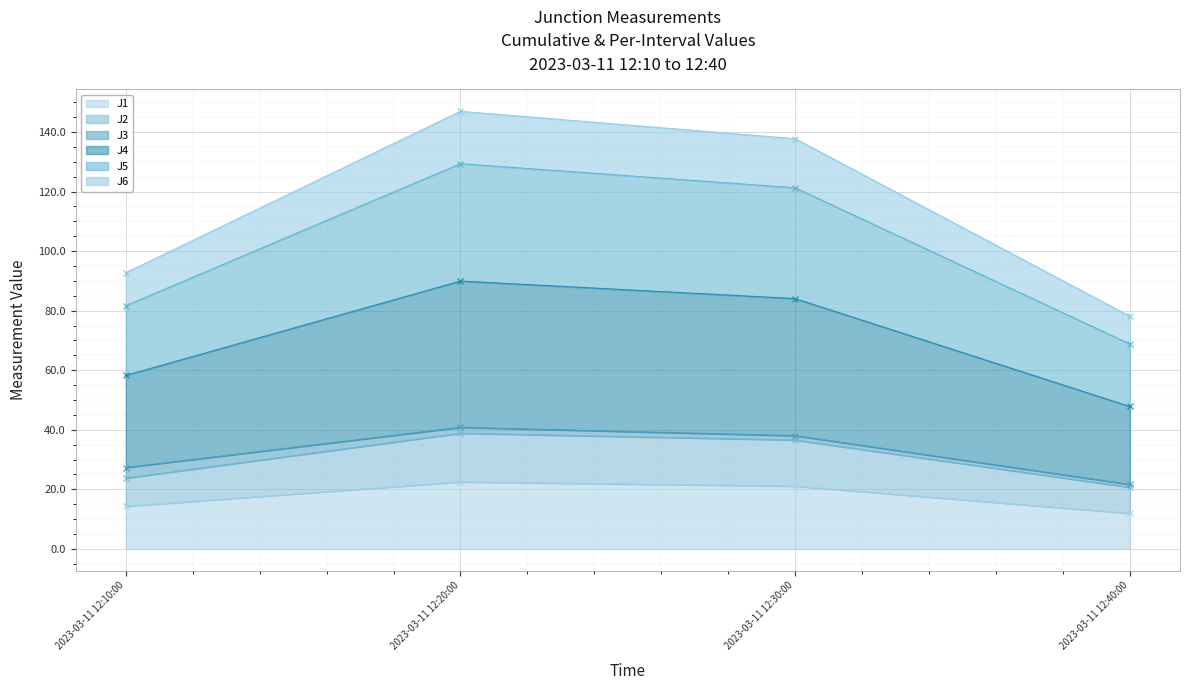

In J4, how many points are higher than both neighbors (excluding endpoints)?

1